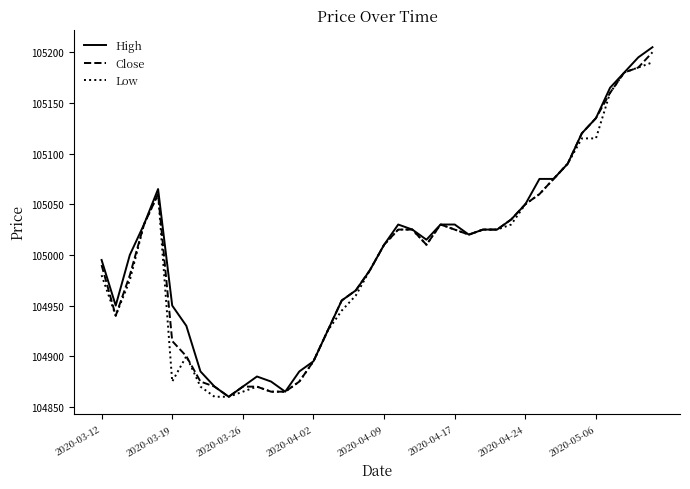

What is the lowest value of the Low series?

104860